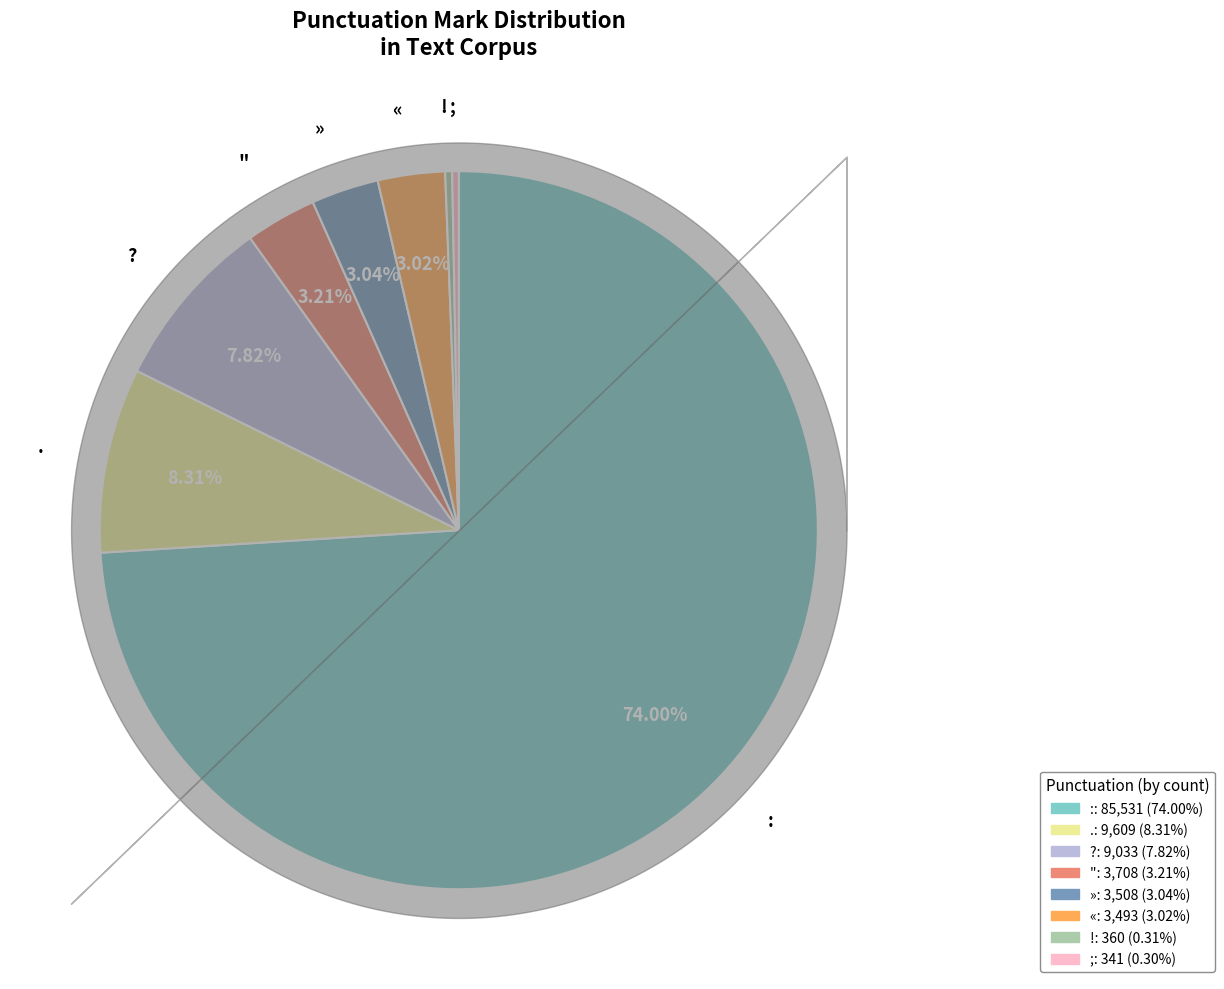

Which has a higher value, . or !?

.